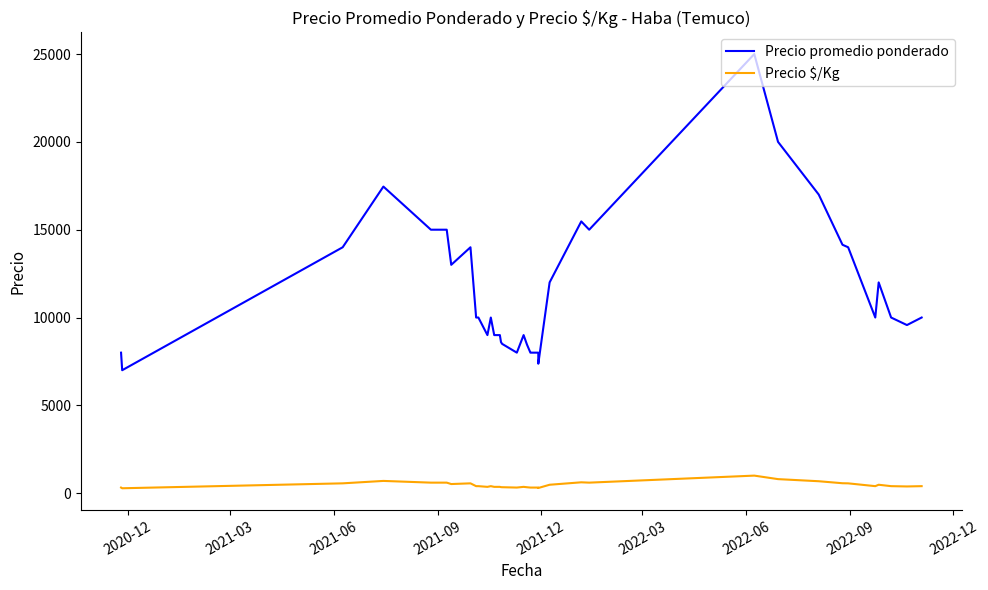

Is this an area chart (filled region under the line)?

No